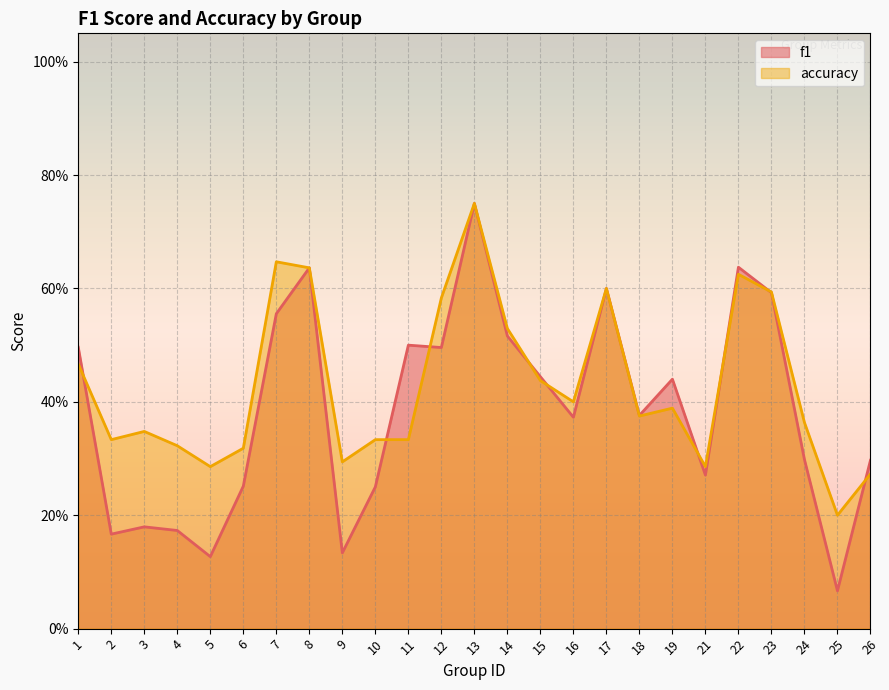

What is the sum of the f1 values at 6 and 17?

0.9